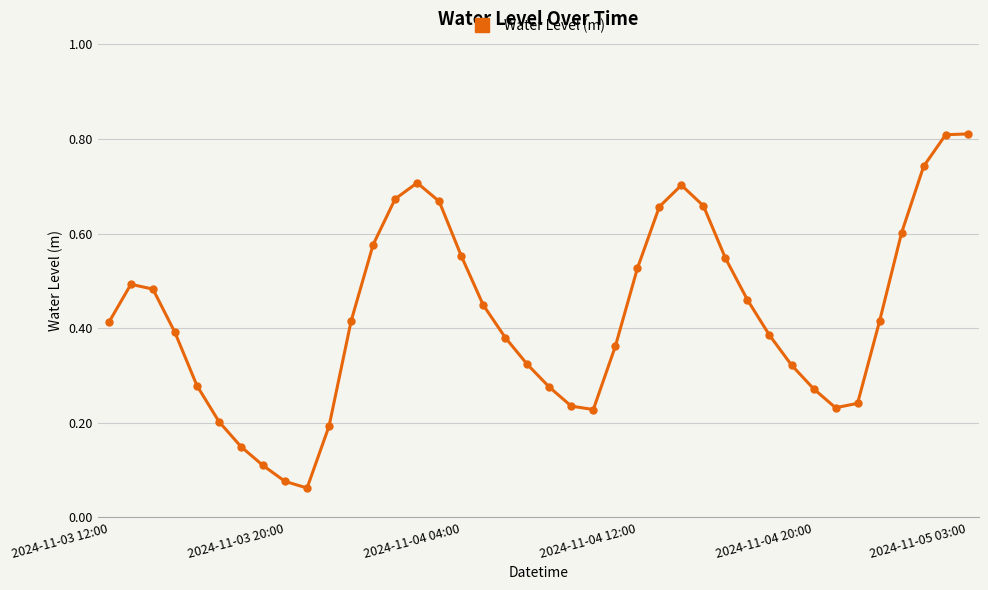

True or false: there are more than 2 points higher than both neighbors.

True